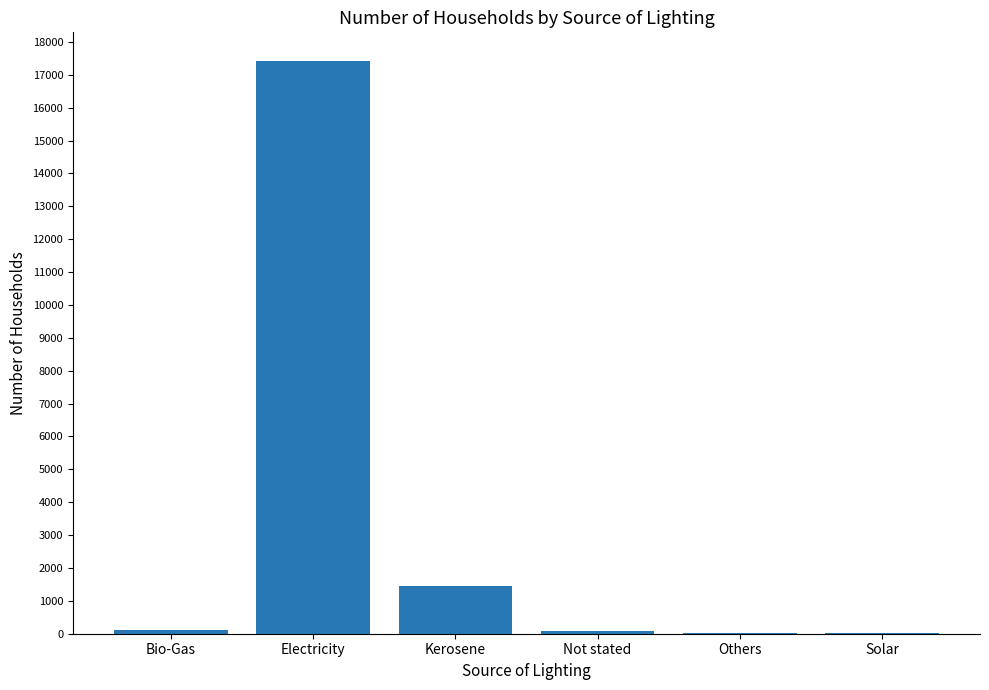

The value at Kerosene is 1461. True or false?

True